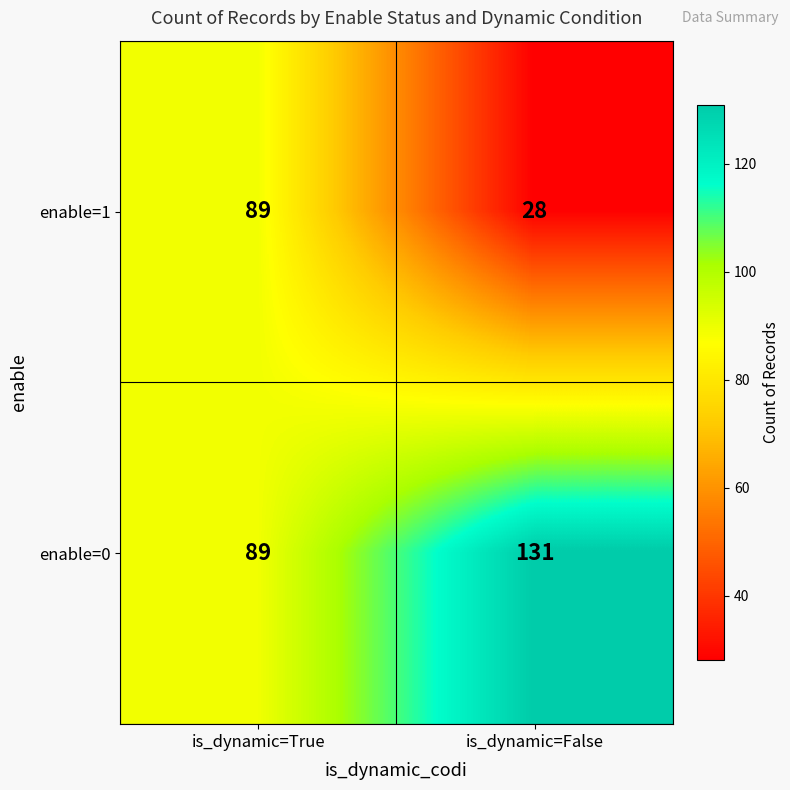

Rank the series by their maximum value, from highest to lowest.

enable=0, enable=1